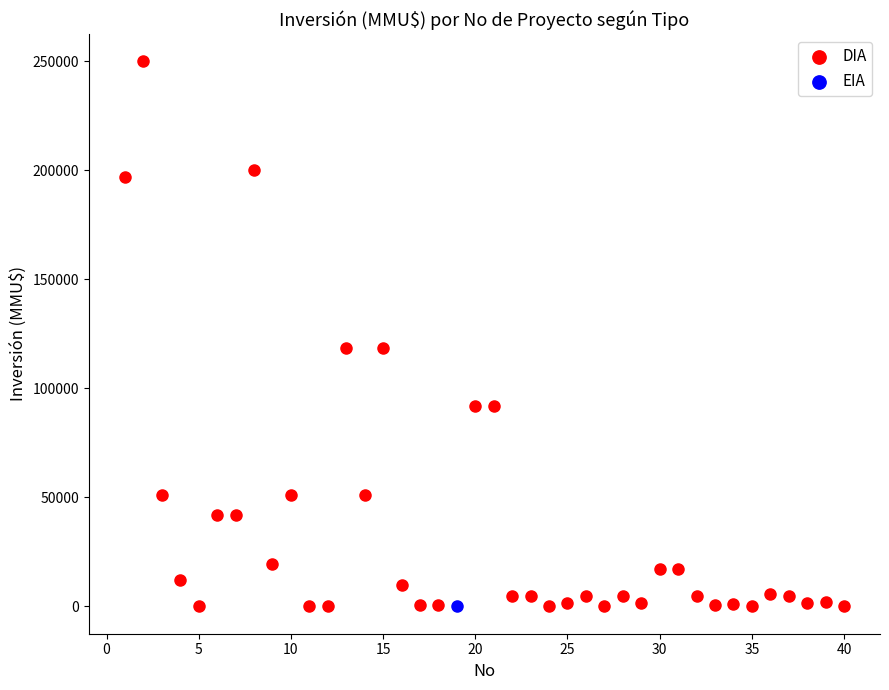

What are all the series names shown in the legend?

DIA, EIA